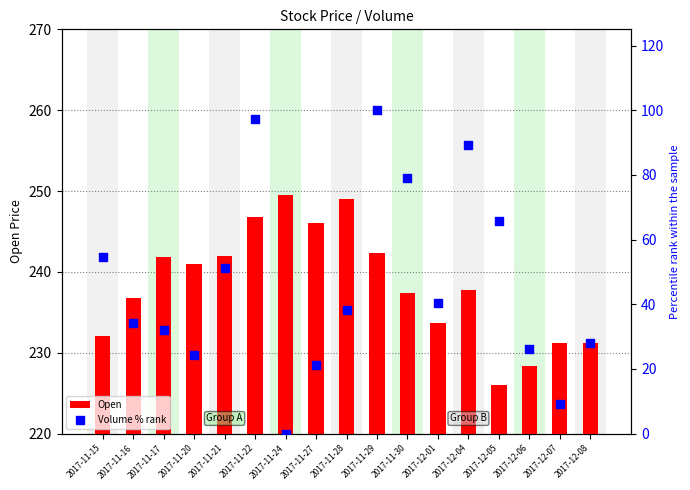

Is the value of Open at 2017-12-06 greater than the value of Volume % rank at 2017-11-27?

Yes